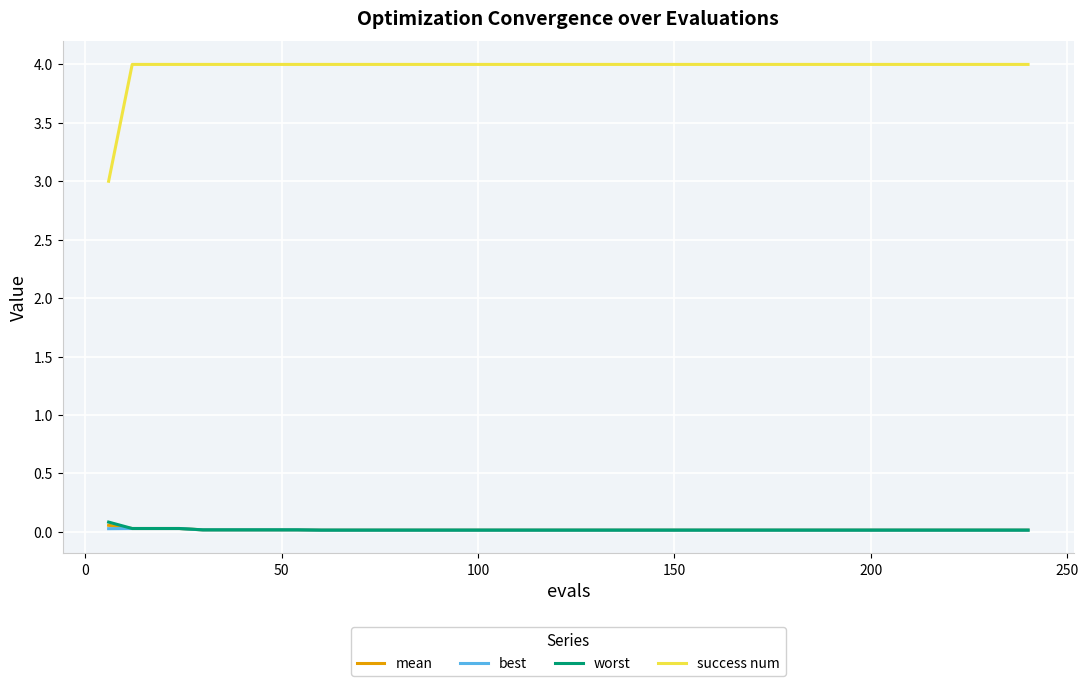

True or false: mean and success num cross at least once.

False